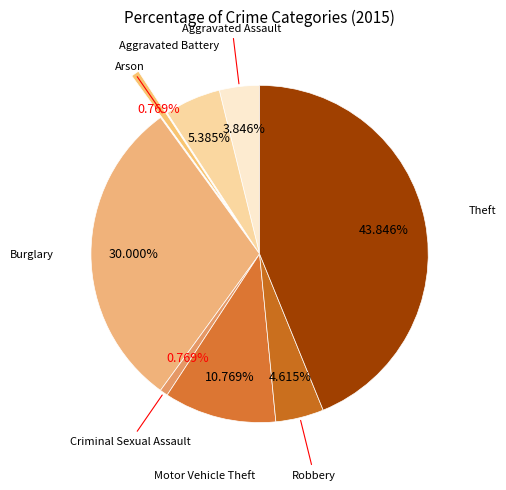

How many segments does this pie chart have?

8